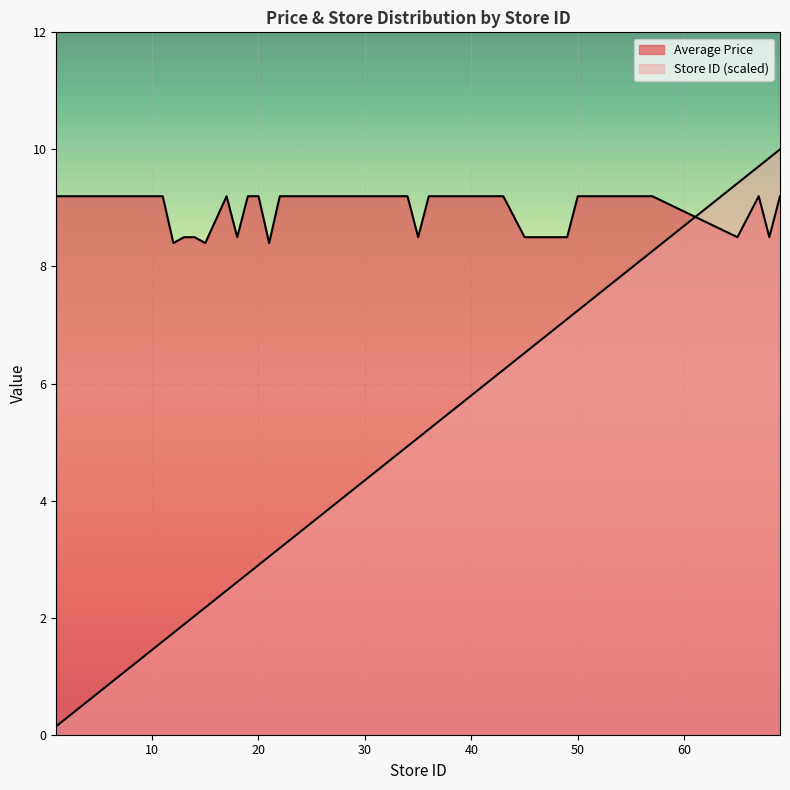

Which category has the highest value in the Average Price series?

1